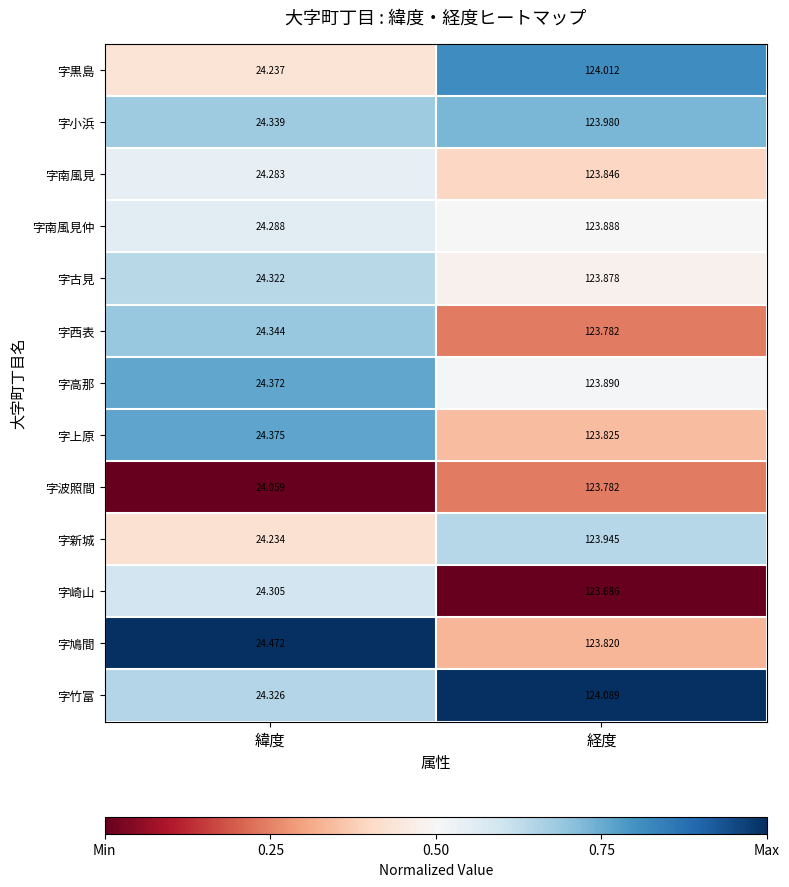

Rank the categories by 字西表 value from lowest to highest.

緯度, 経度